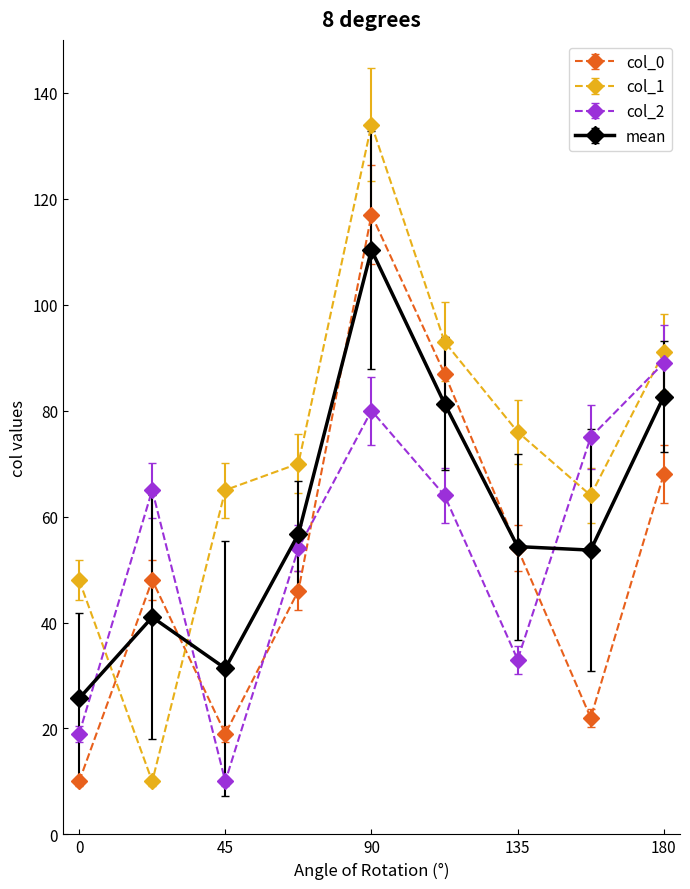

What are all the series names shown in the legend?

col_0, col_1, col_2, mean